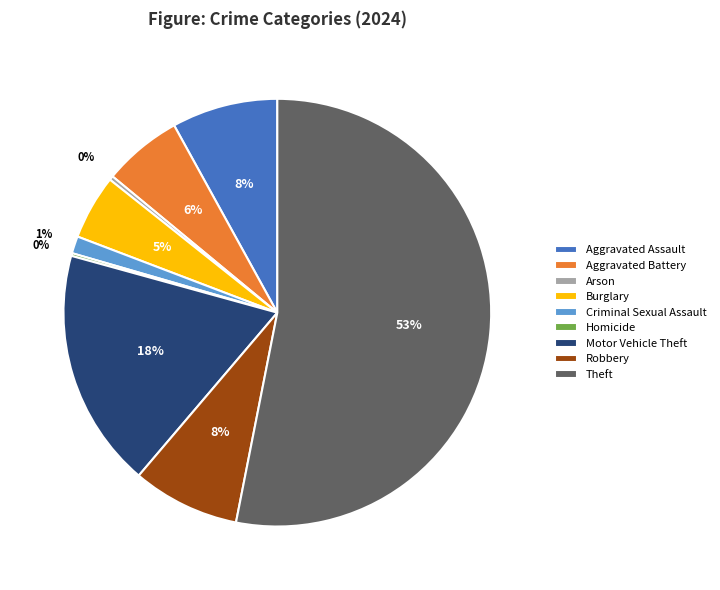

Which slice represents more than half of the pie?

Theft